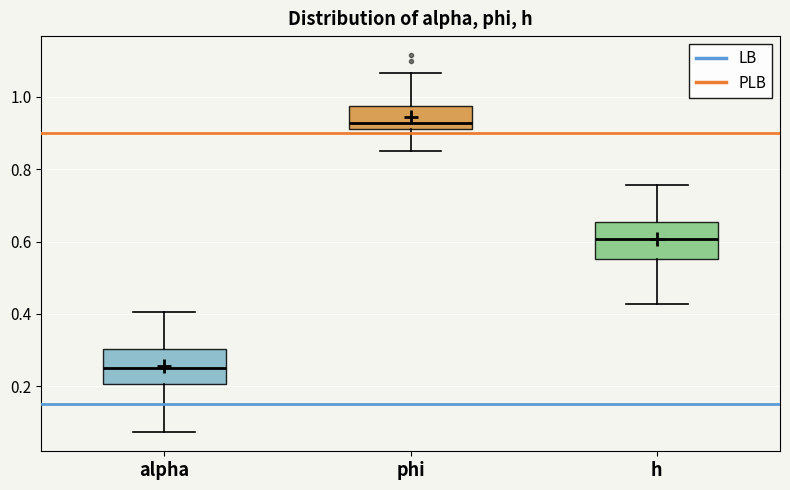

Reading left to right, transcribe this box plot: for each box, give where its median line is, the range the box spans, and where its two whiskers end, as read against the y-axis. The values are not printed on the chart, so give them approximately, as read against the axis.

alpha: median 0.26, box 0.20 to 0.30, whiskers 0.08 to 0.40
phi: median 0.92 (just above the box's lower edge), box 0.92 to 0.98, whiskers 0.84 to 1.06
h: median 0.60, box 0.56 to 0.66, whiskers 0.42 to 0.76